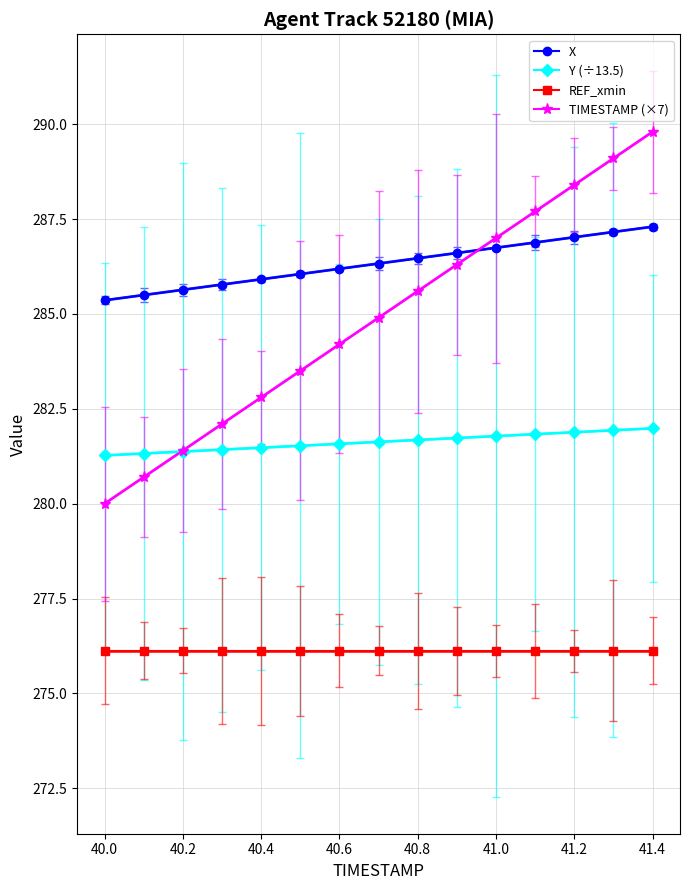

What is the difference between the maximum and minimum values in the TIMESTAMP (×7) series?

9.8